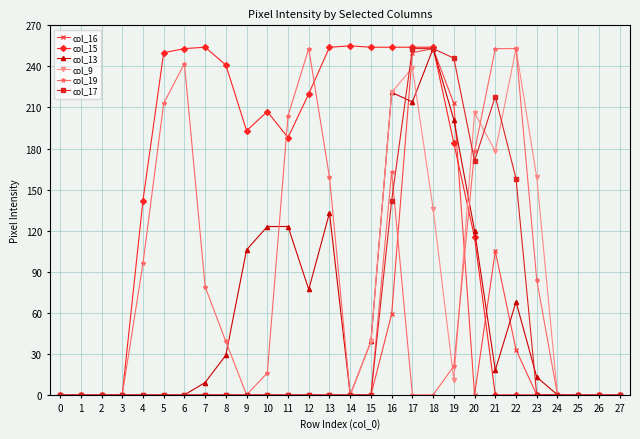

Is the value of col_15 at 21 greater than the value of col_19 at 19?

No